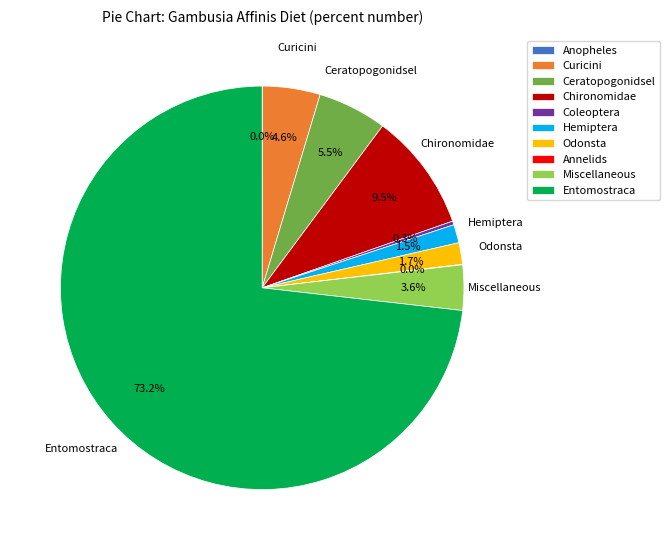

What portion of the pie excludes Ceratopogonidsel?

94.5%